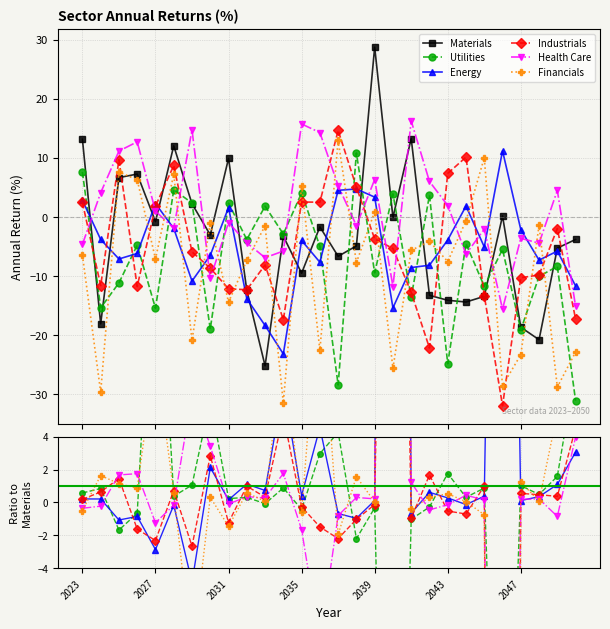

What is the smallest value displayed?

-183.9